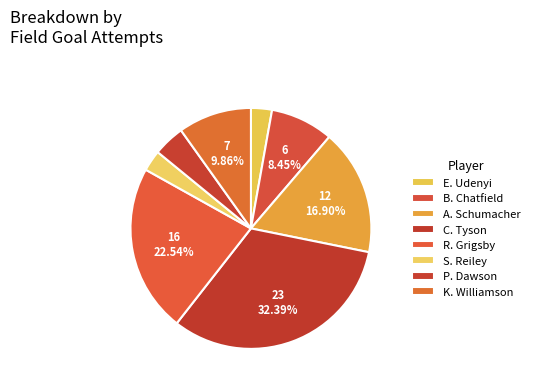

Which category has the biggest portion of the pie?

C. Tyson